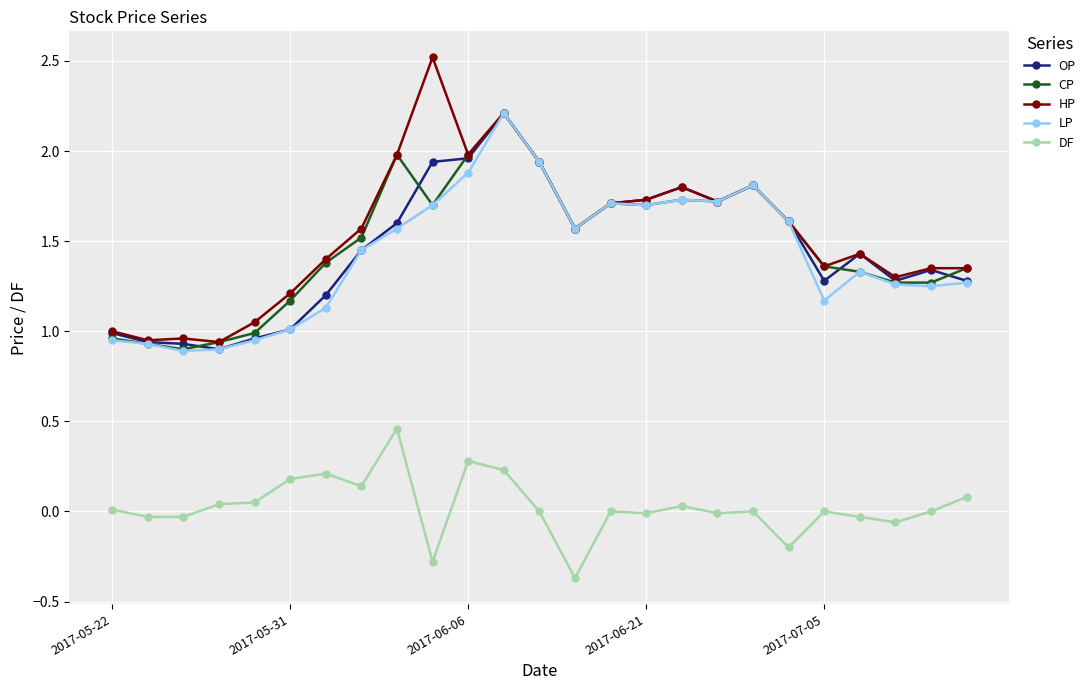

True or false: LP has more than 1 interior local peaks.

True